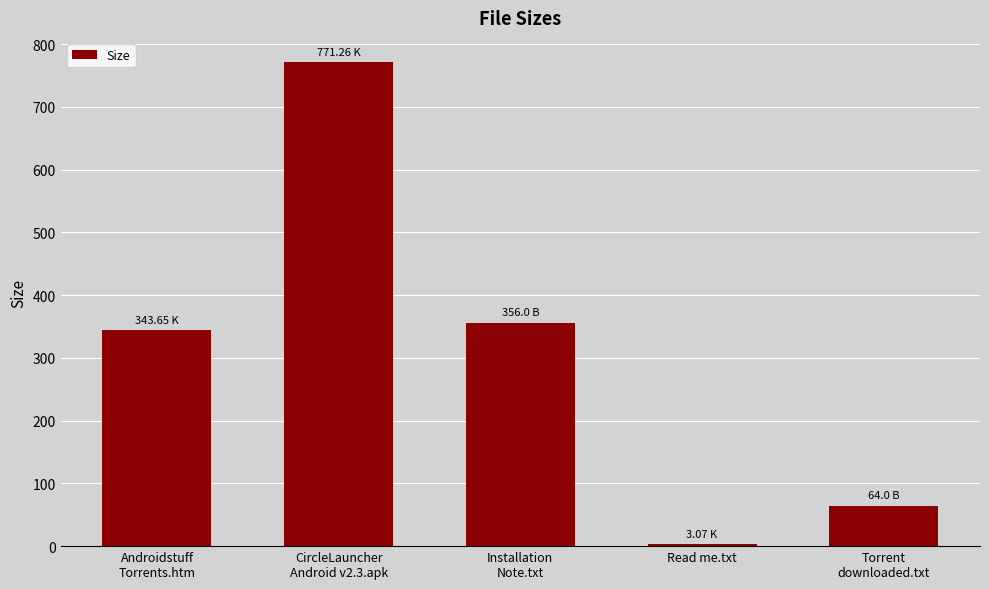

At which label does the data first exceed 343?

Androidstuff
Torrents.htm